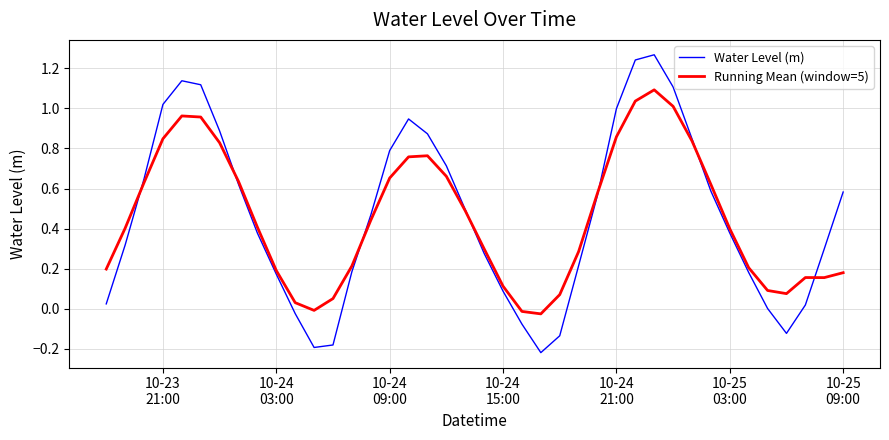

What is the difference between the maximum and second lowest values in the Water Level (m) series?

1.5